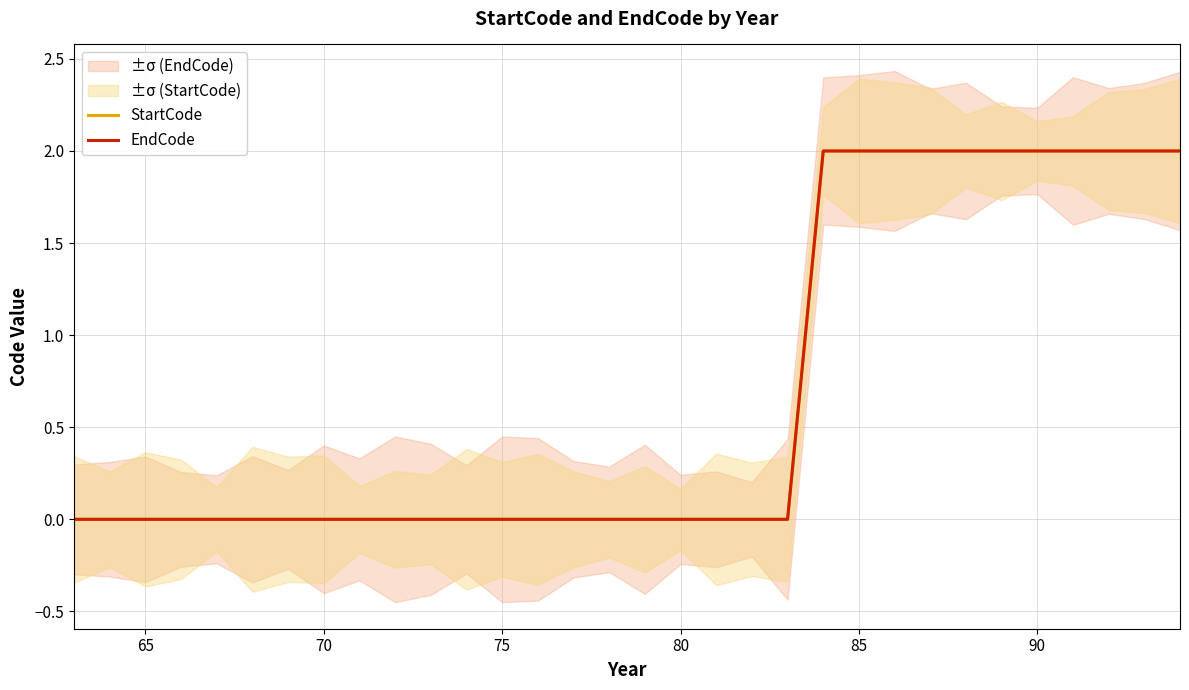

List the series in order of their peak value, lowest first.

StartCode, EndCode